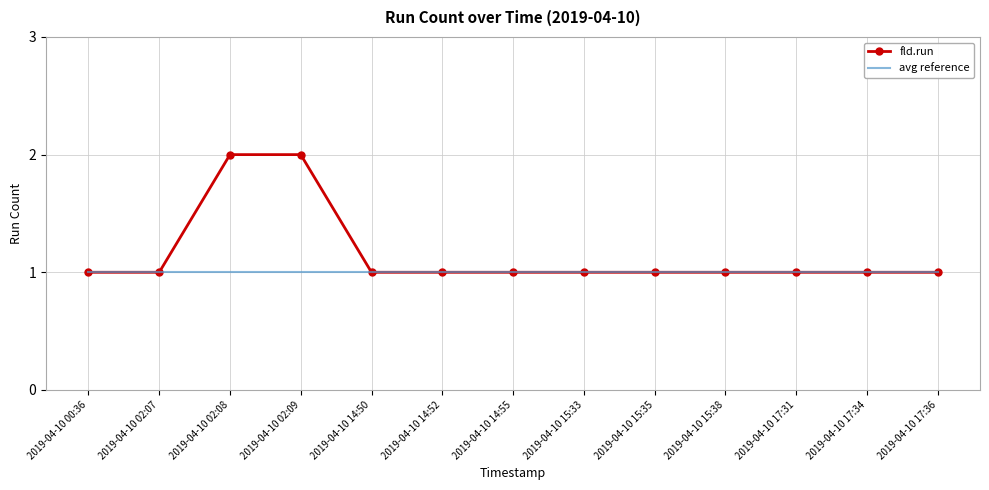

The fld.run series shows 2 at 2019-04-10 02:08. True or false?

True